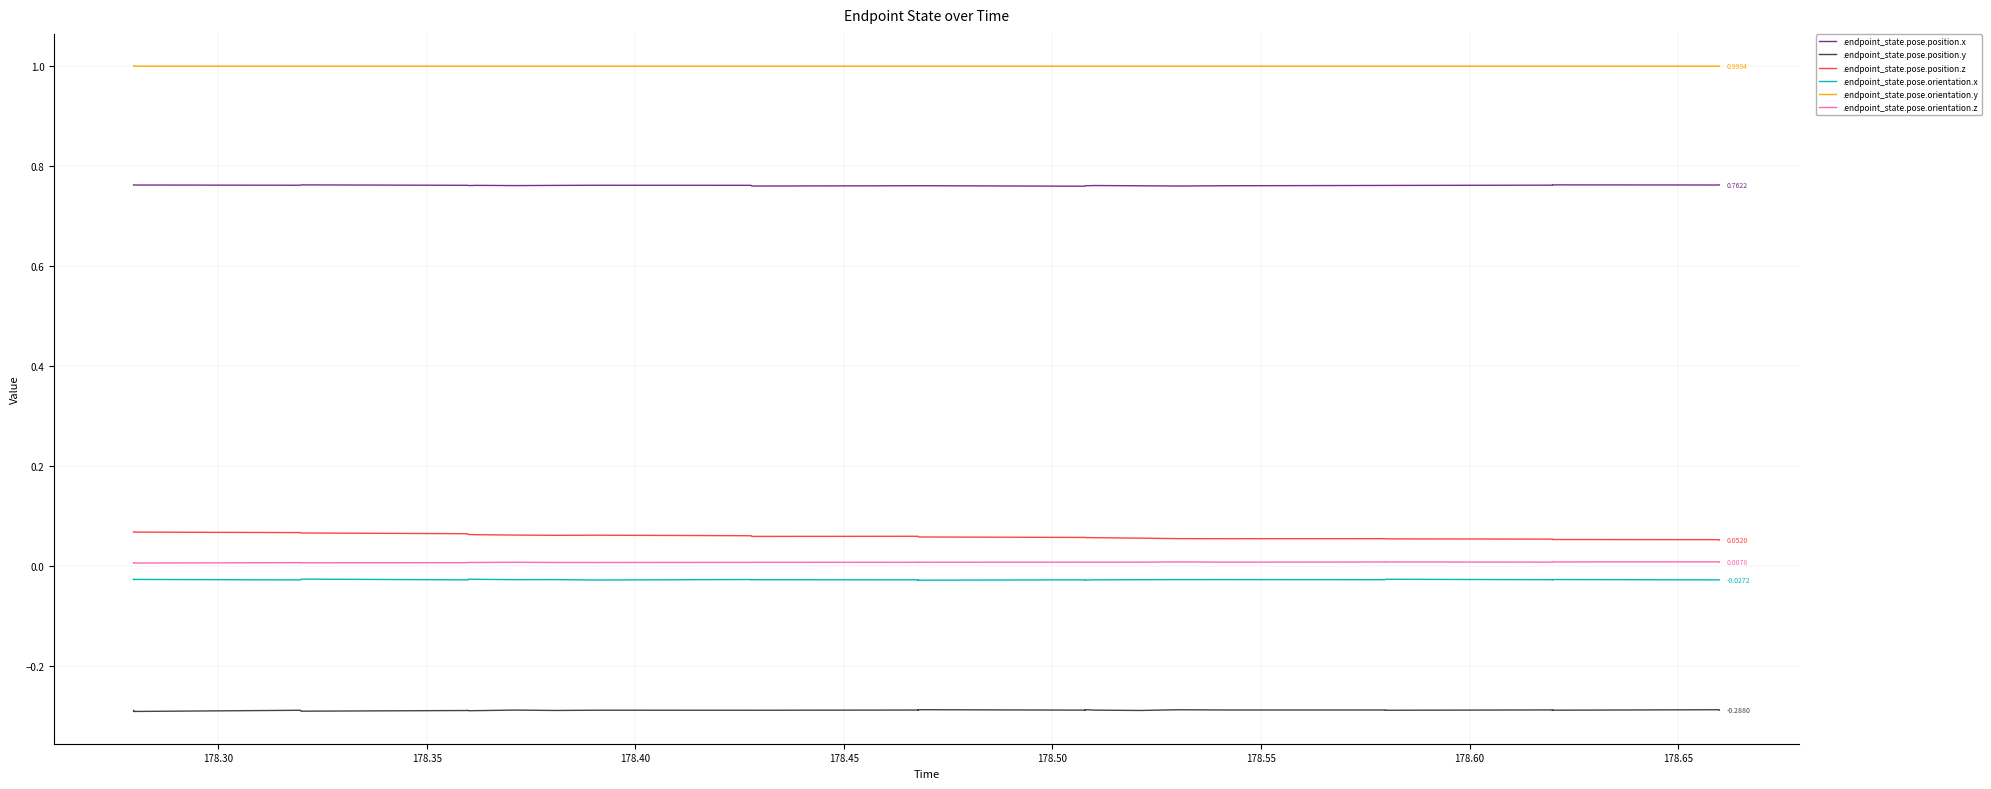

Is this an area chart (filled region under the line)?

No